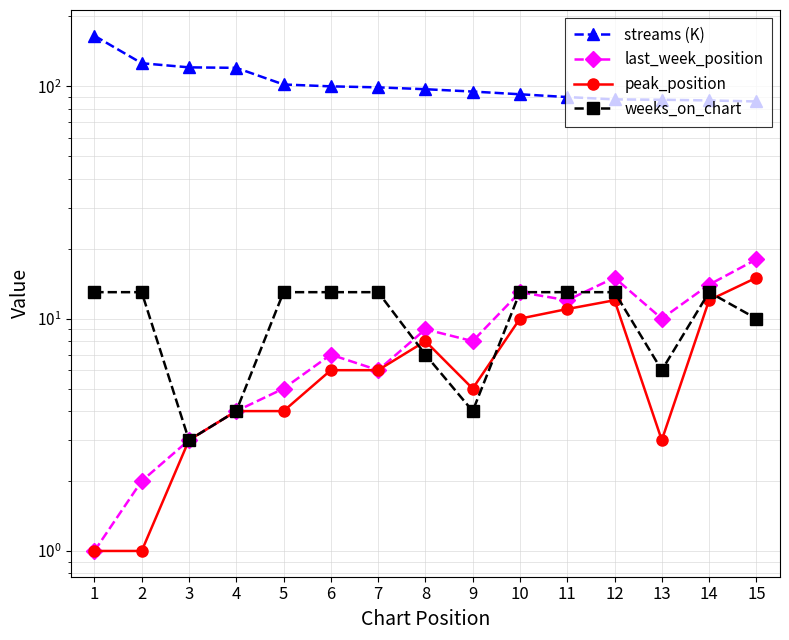

The value of peak_position at 1 is 1.0. True or false?

True